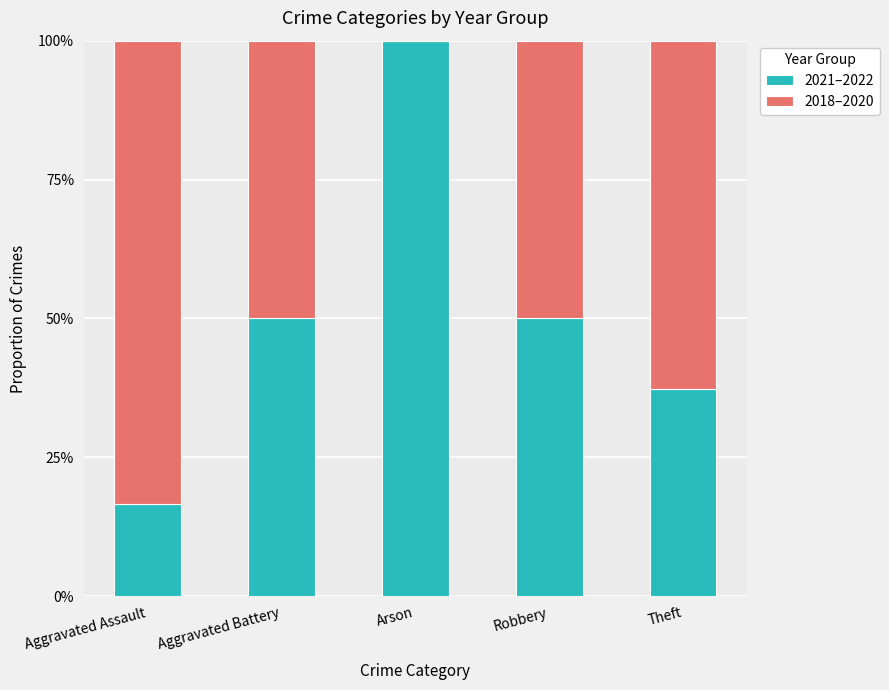

What are all the series names shown in the legend?

2021–2022, 2018–2020